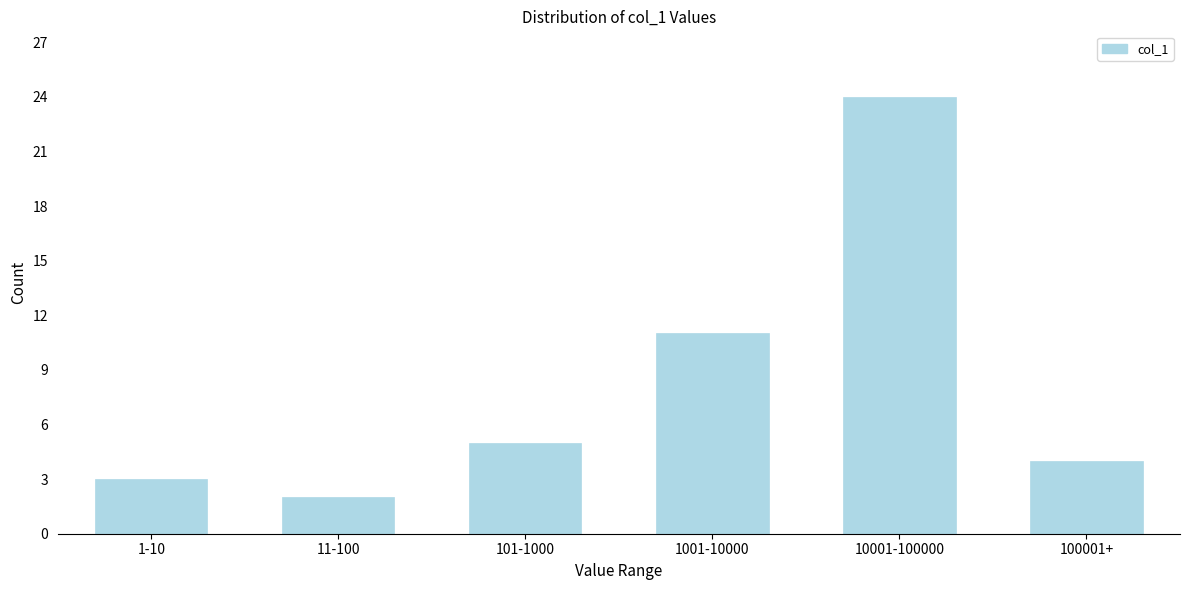

Reading left to right, transcribe all the data shown in this chart.

3	2	5	11	24	4